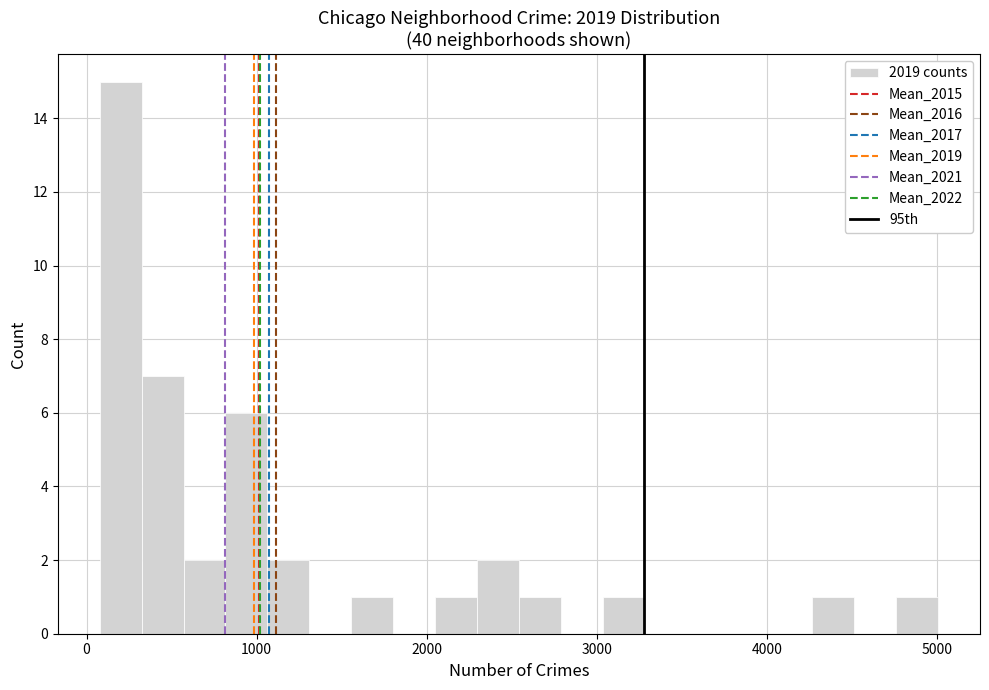

Read against the x-axis, roughly where is the centre of the tallest bar?

200